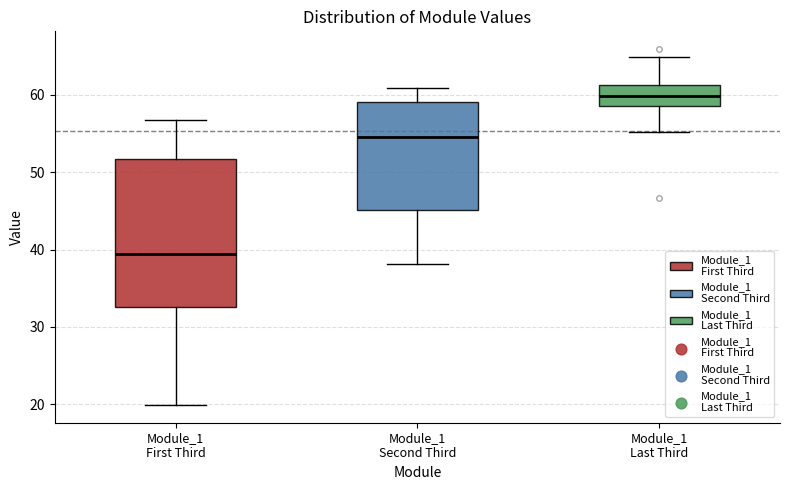

Where does the lower whisker of the box for Module_1 Second Third end on the y-axis? The values are not printed on the chart, so give them approximately, as read against the axis.

38